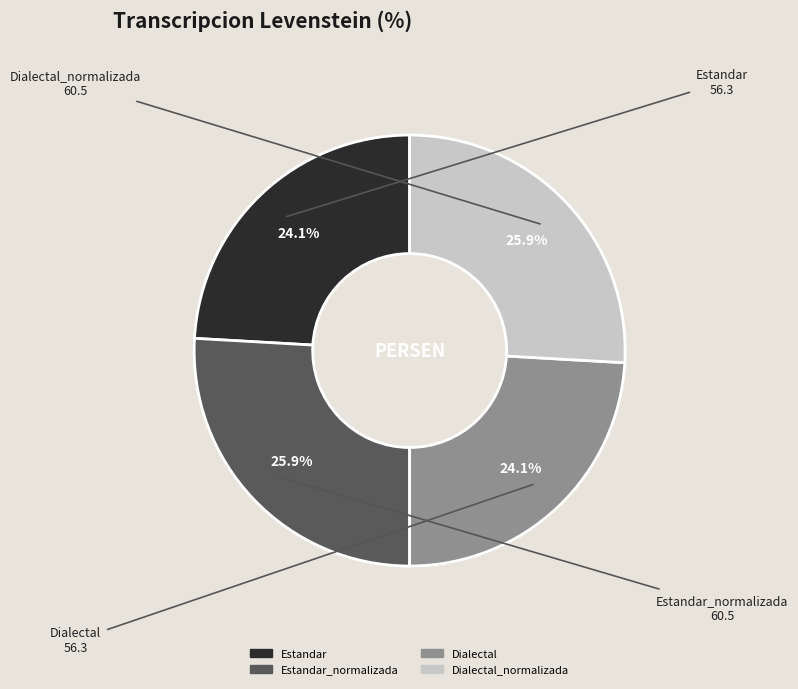

Is there a majority slice in this chart?

No